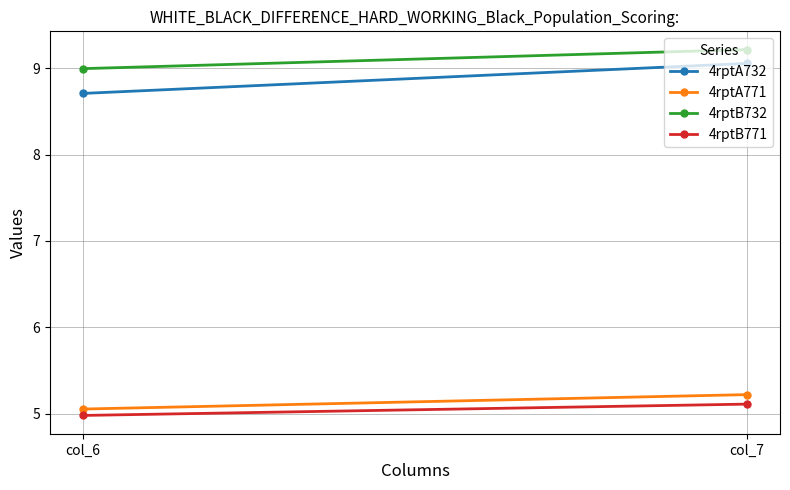

What is the value of the 4rptA732 point at the 1st from the left?

8.7